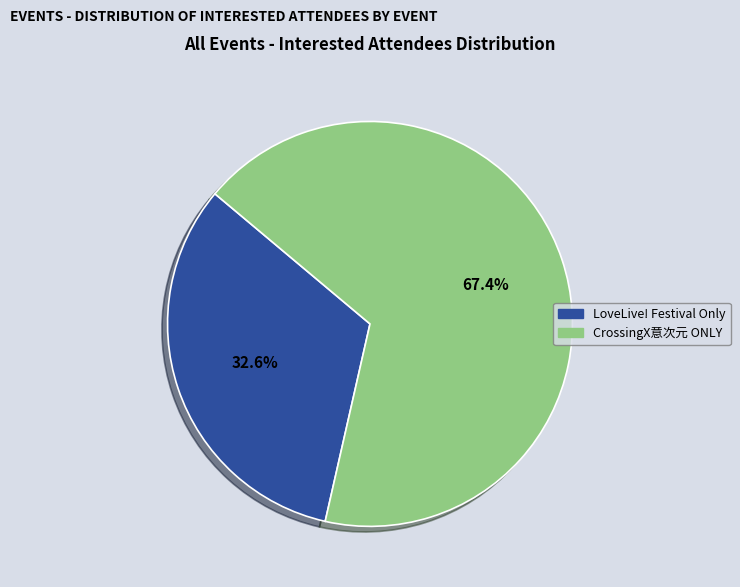

Between CrossingX意次元 ONLY and LoveLive! Festival Only, which is larger?

CrossingX意次元 ONLY